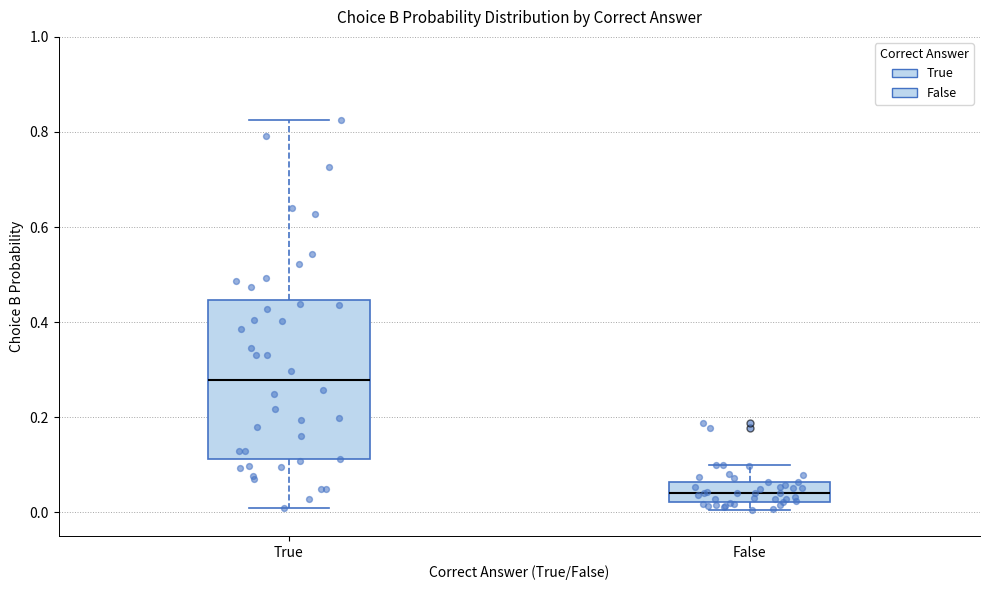

Comparing the boxes themselves (not the whiskers), which one is the tallest?

True